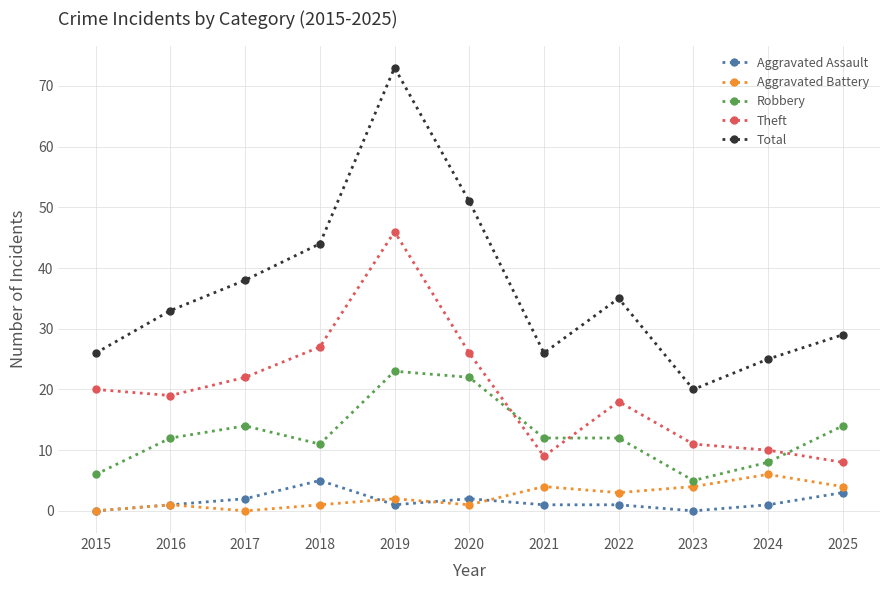

Which series has the largest range (max minus min)?

Total